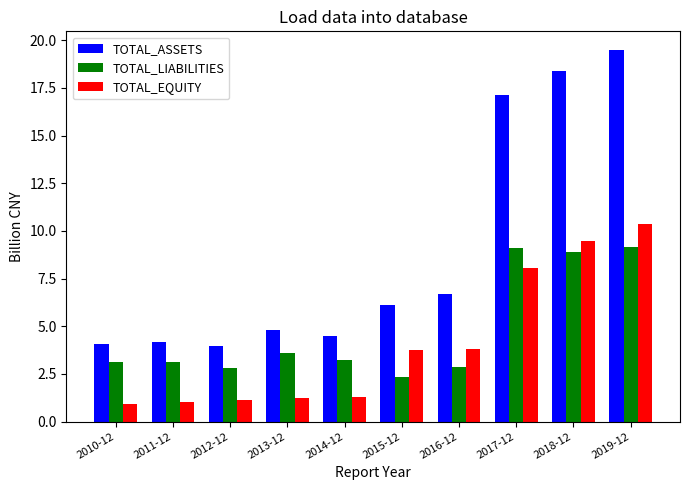

Rank the series at 2014-12 from lowest to highest value.

TOTAL_EQUITY, TOTAL_LIABILITIES, TOTAL_ASSETS